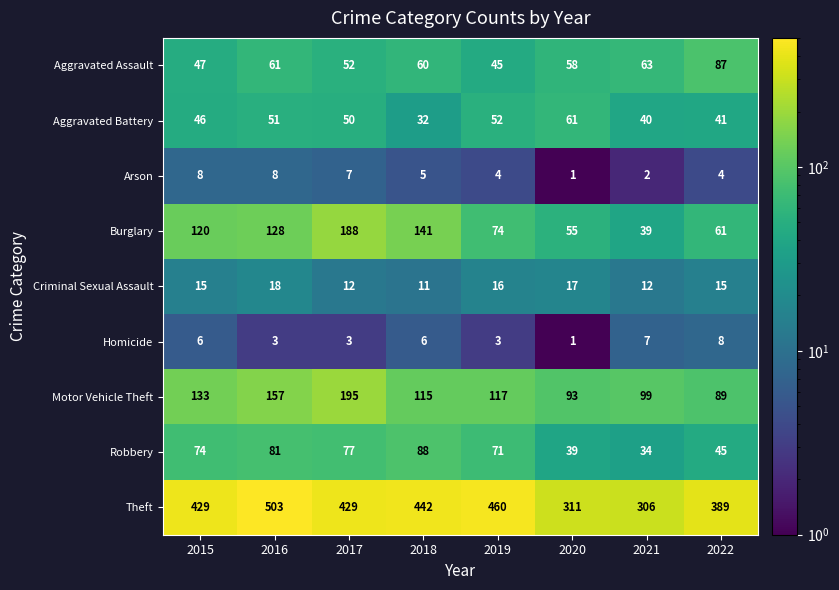

Where is Aggravated Battery nearest to the value 46?

2015